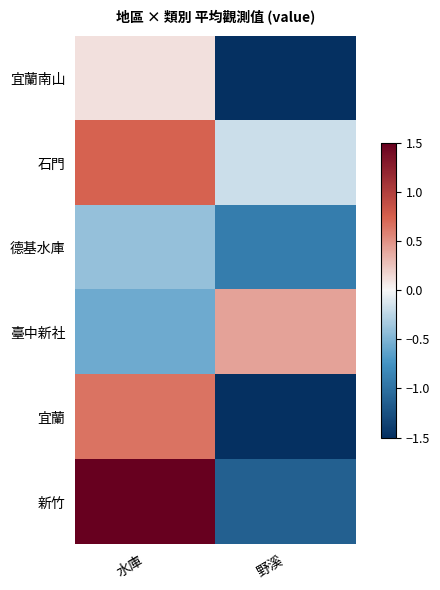

Which series has the largest total across all categories?

石門